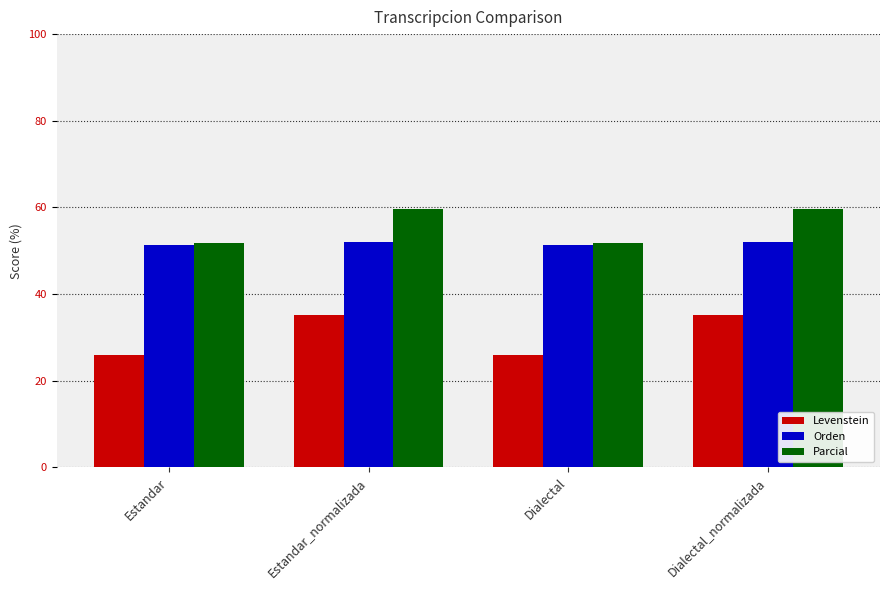

What is the spread (max minus min) of values at Estandar?

25.8